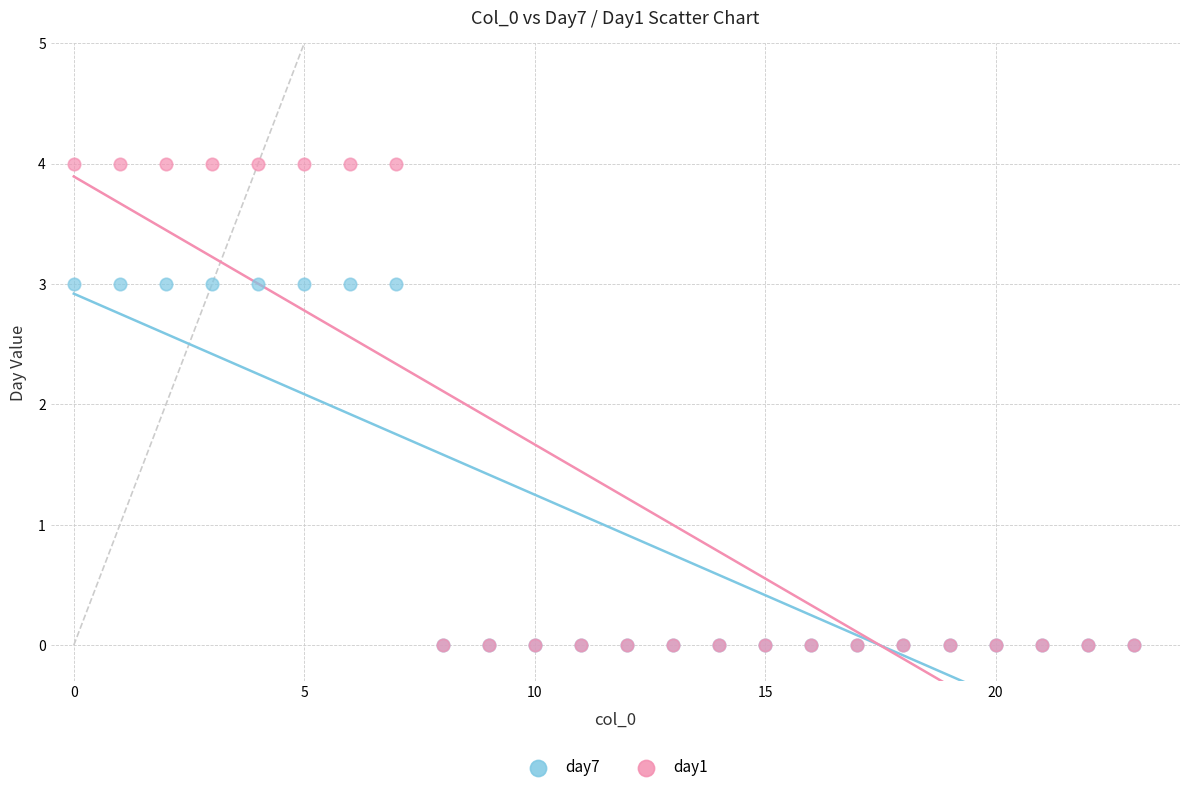

Which series has the widest spread of Y values?

day1